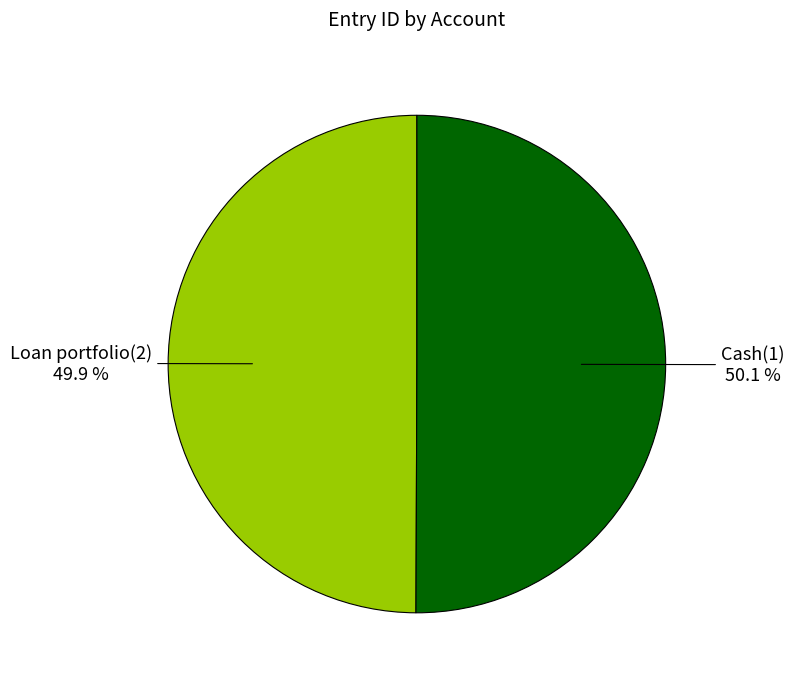

Does any single category account for the majority?

Yes